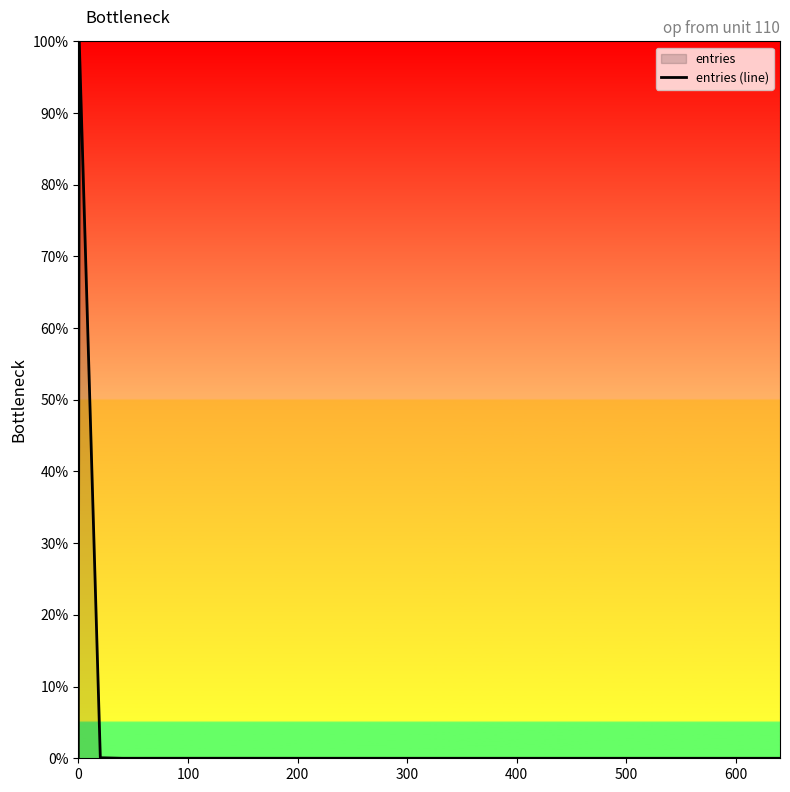

What is the sum of all values?

1.0